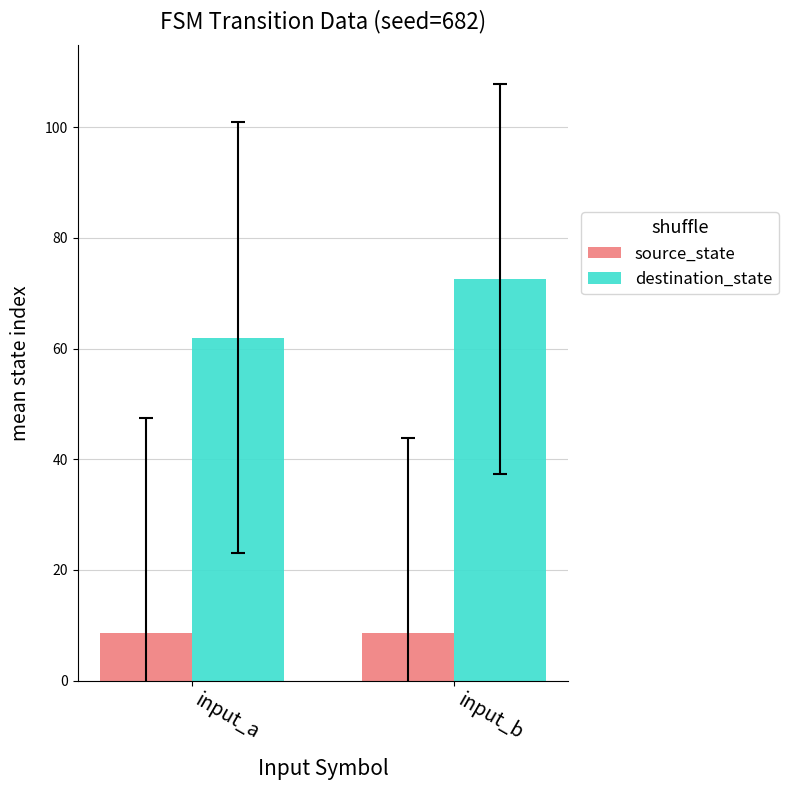

Between input_a and input_b, which series saw the biggest shift?

destination_state